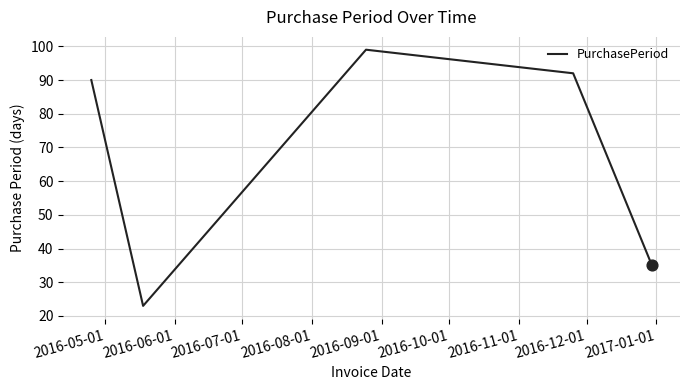

What is the difference between the maximum and minimum values?

76